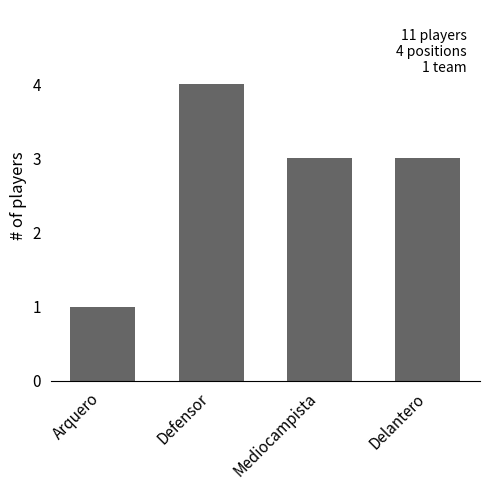

Reading right to left, extract all data points from this chart.

3	3	4	1